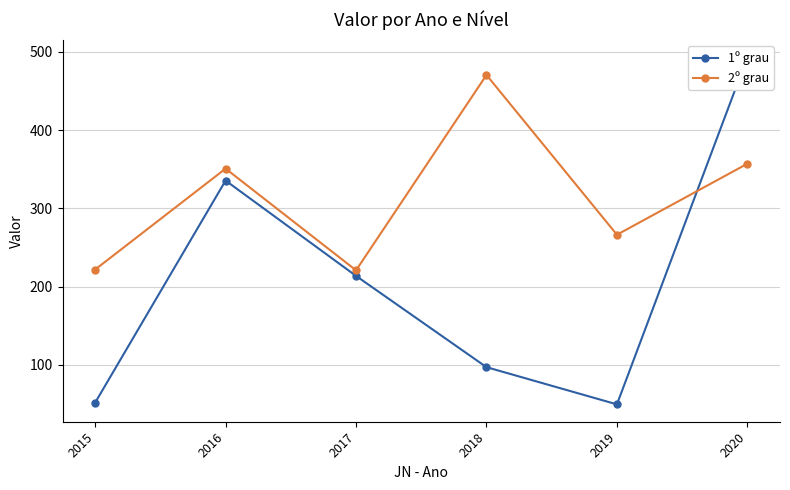

Reading left to right, list all the values displayed in this chart.

1º grau: 2015=51.5	2016=335.4	2017=213.6	2018=96.9	2019=49.4	2020=493.2
2º grau: 2015=221.7	2016=350.7	2017=220.7	2018=470.4	2019=266.2	2020=357.0